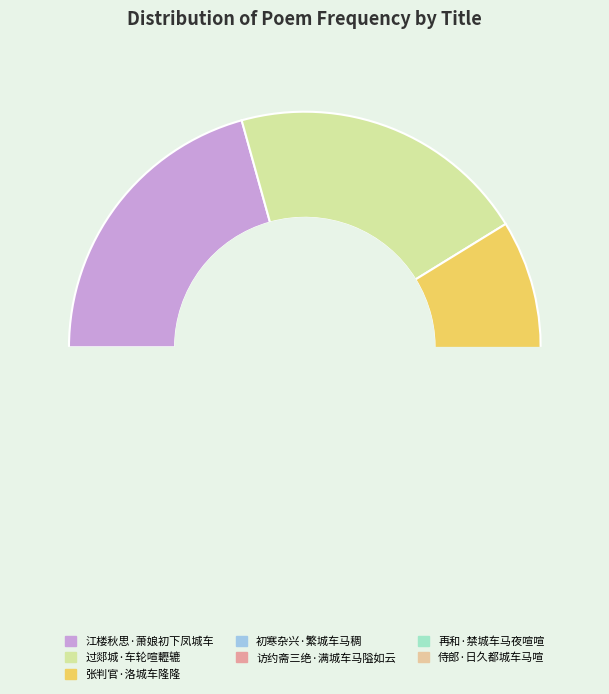

Rank the categories by value from lowest to highest.

侍郎·日久都城车马喧, 张判官·洛城车隆隆, 再和·禁城车马夜喧喧, 访约斋三绝·满城车马隘如云, 初寒杂兴·繁城车马稠, 过郯城·车轮喧轣辘, 江楼秋思·萧娘初下凤城车